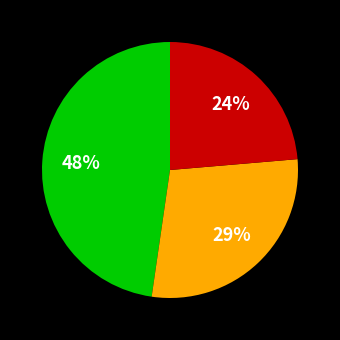

Does any single category account for the majority?

No